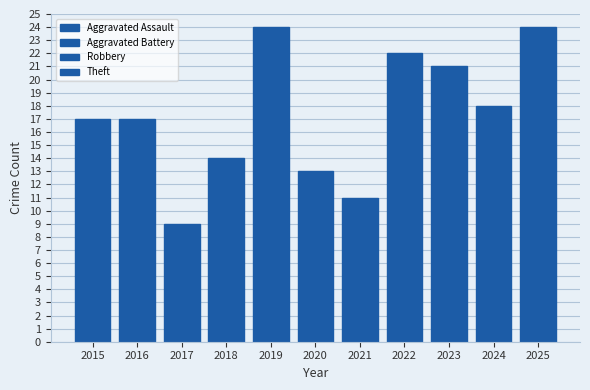

The Robbery series shows 3 at 2016. True or false?

True